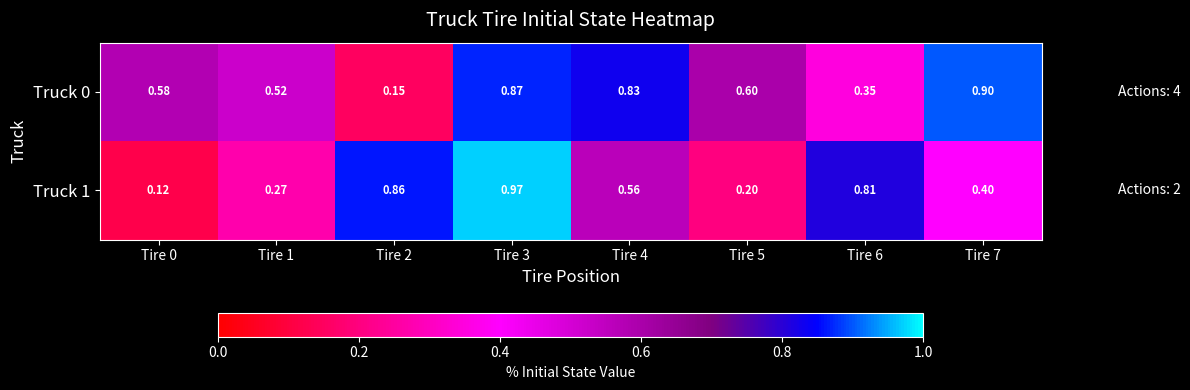

Is the value of Truck 0 at Tire 1 greater than the value of Truck 1 at Tire 6?

No